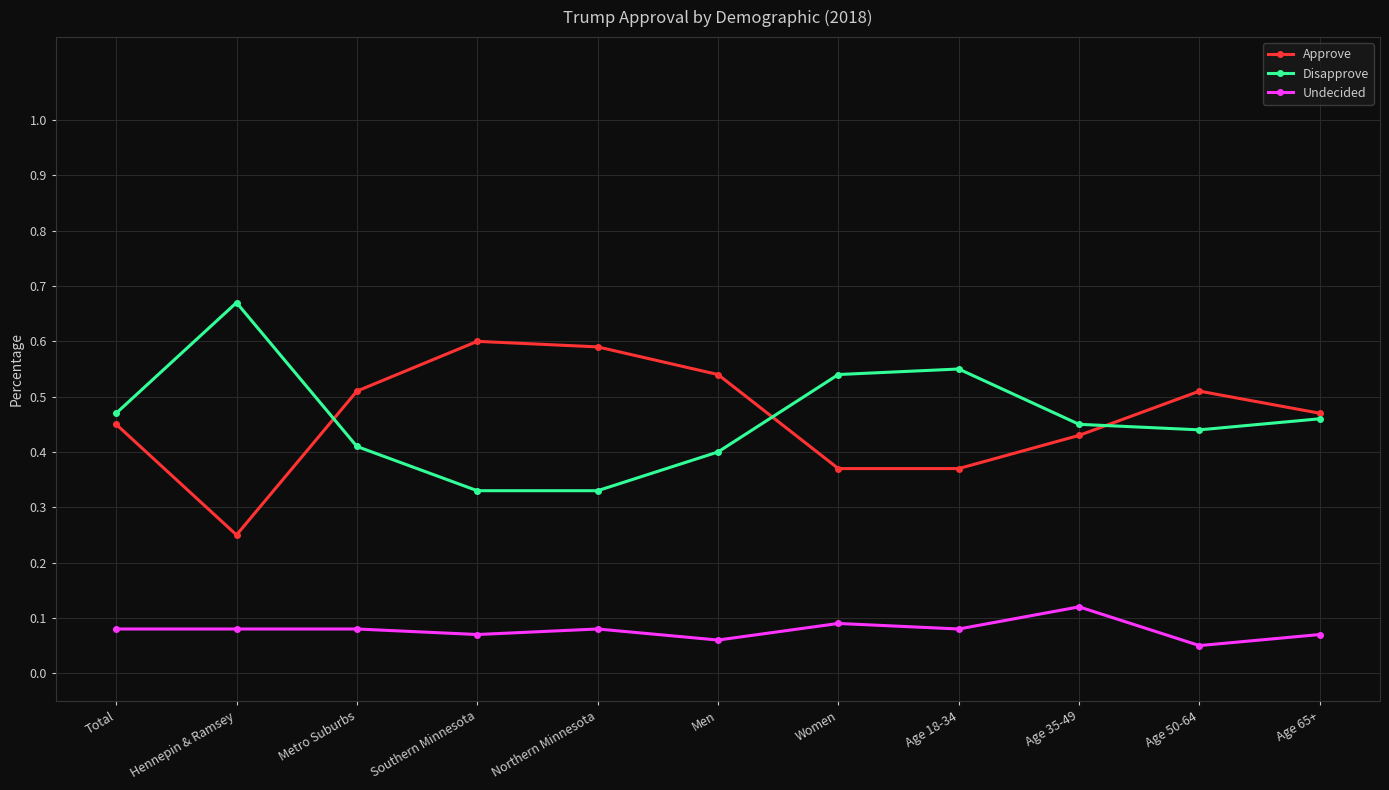

After their last crossing, which series has the higher values: Disapprove or Approve?

Approve